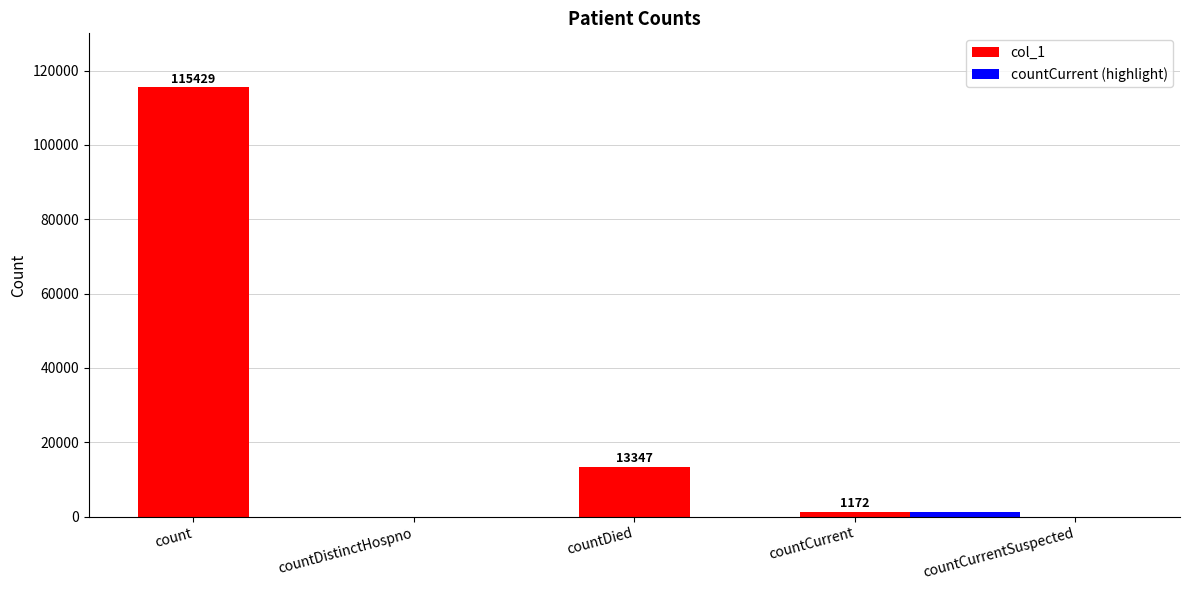

Reading left to right, list all the values displayed in this chart.

115429	0	13347	1172	0